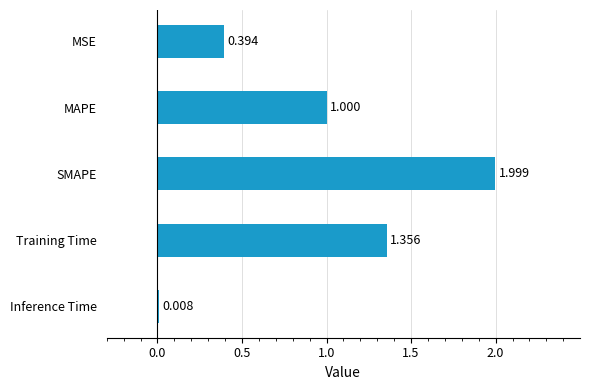

At which label is the value closest to 1?

MAPE